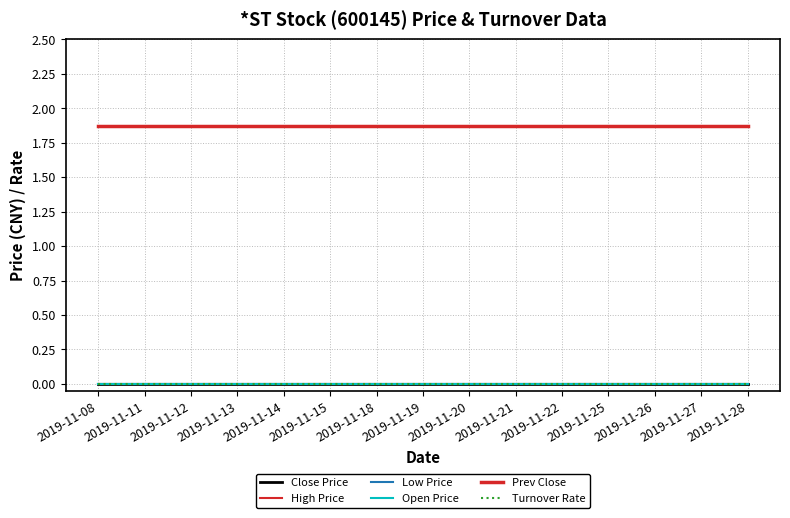

True or false: Low Price and Prev Close cross at least once.

False